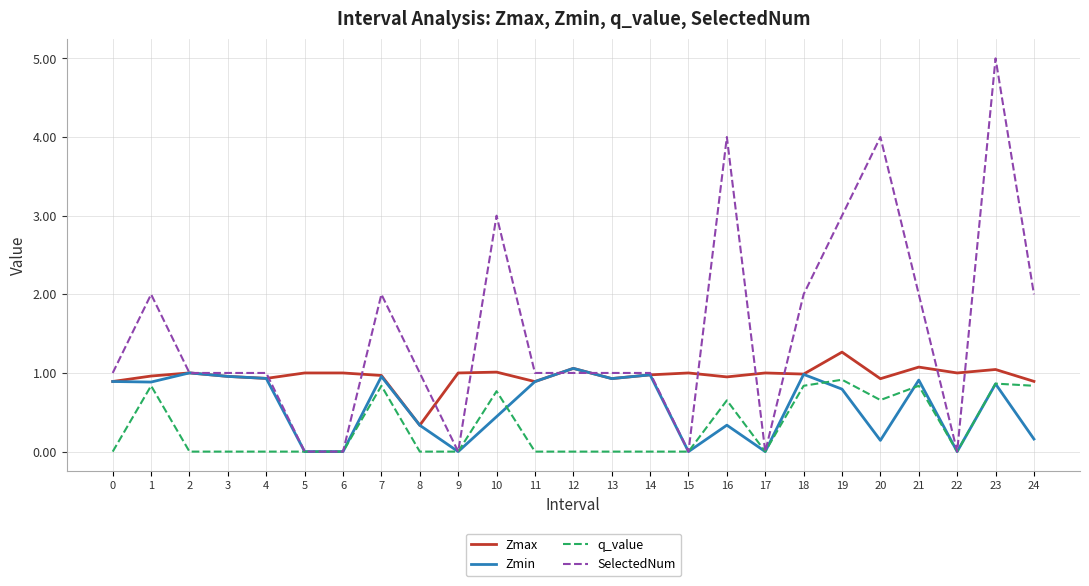

Is the value of Zmax at 0 greater than the value of SelectedNum at 16?

No